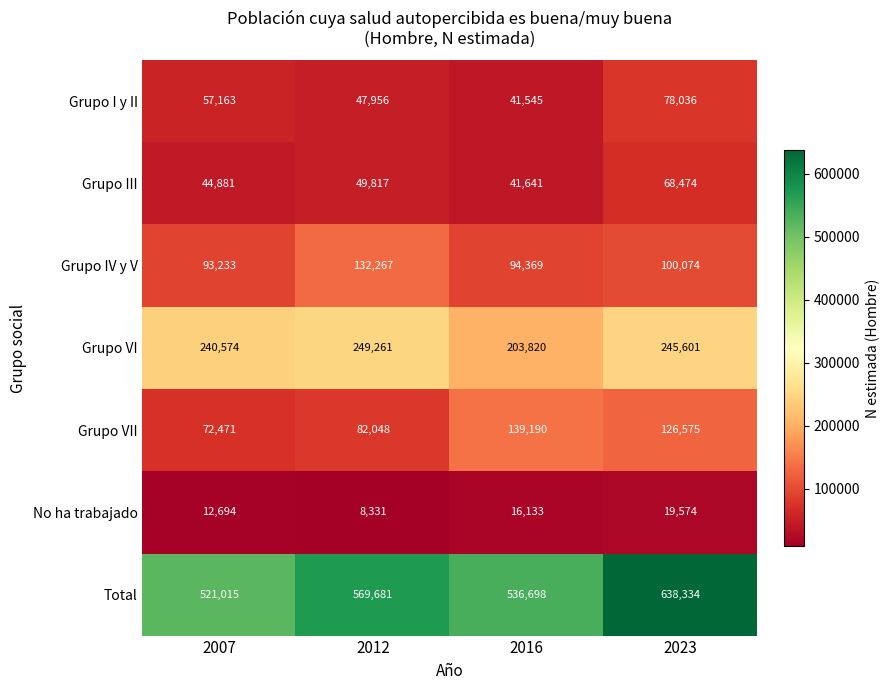

Is it true that No ha trabajado equals 12694 at 2007?

True